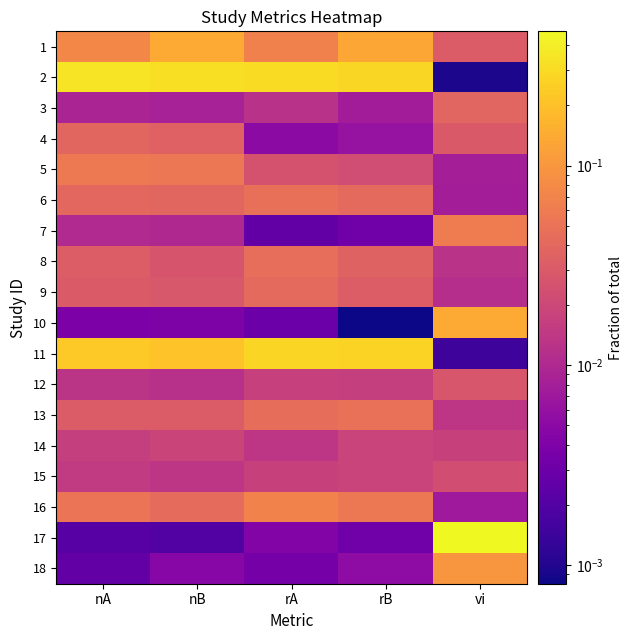

Count the number of categories in the chart.

5